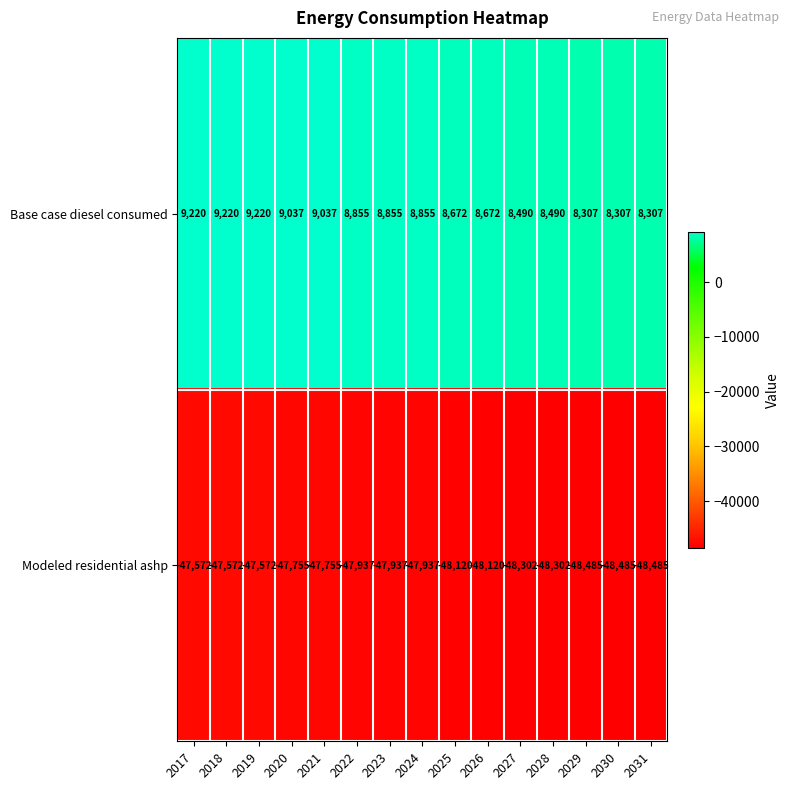

Rank the series by their average value, from highest to lowest.

Base case diesel consumed, Modeled residential ashp